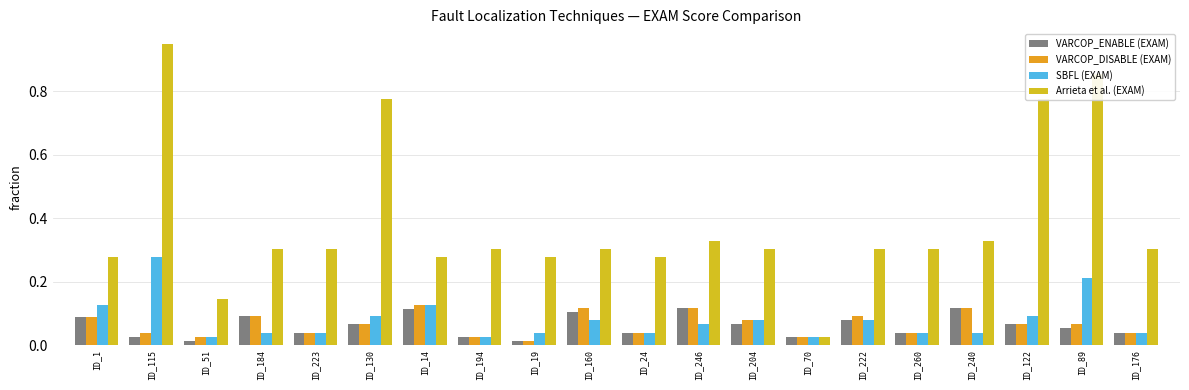

What is the label of the 12th bar from the left?

ID_246